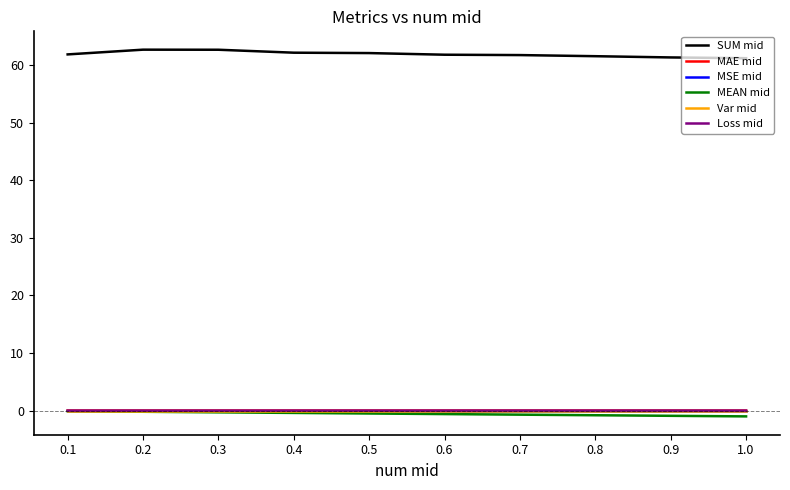

What is the difference between the highest and lowest values at 1.0?

62.2